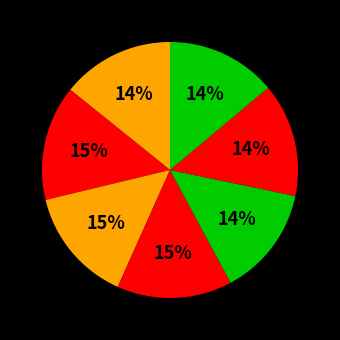

How many slices are in this pie chart?

7